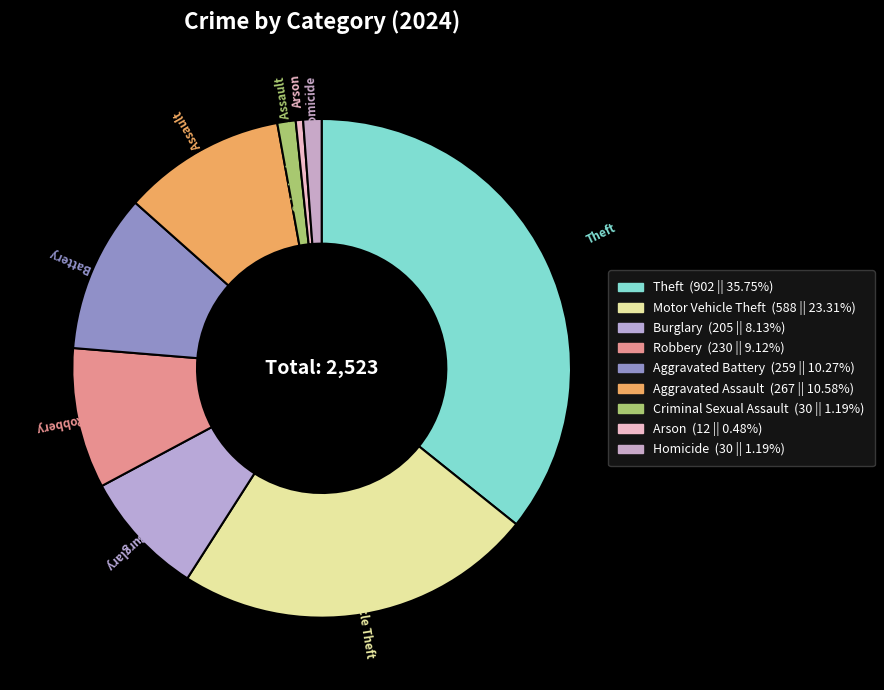

The Motor Vehicle Theft slice represents 23% of the pie. True or false?

True